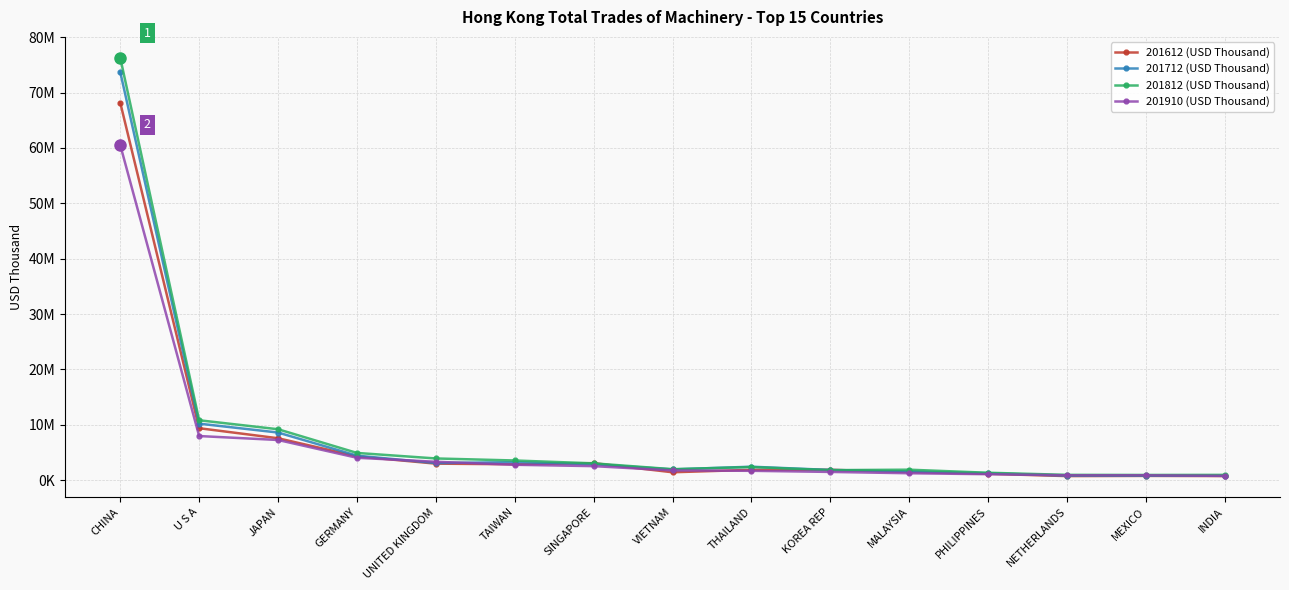

Is this an area chart (filled region under the line)?

No